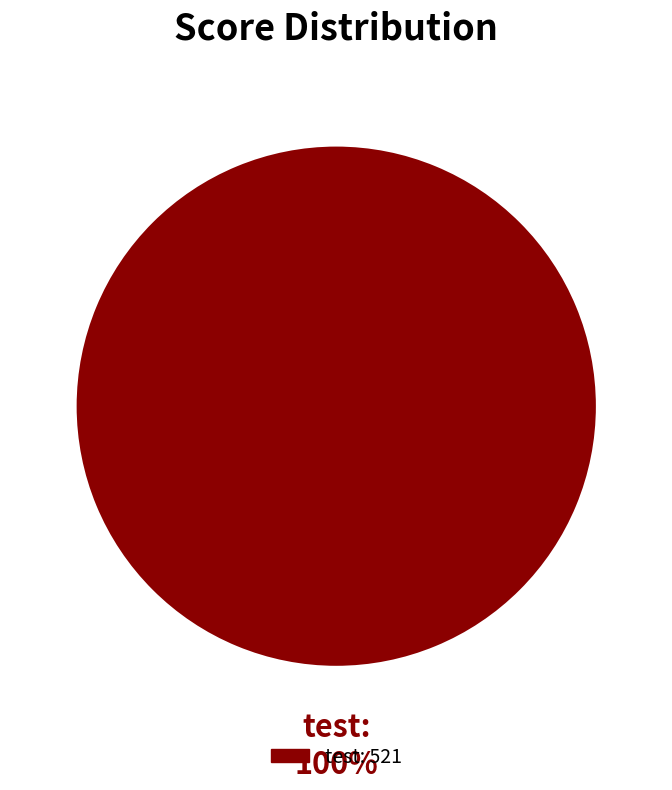

Which slice is the largest?

test